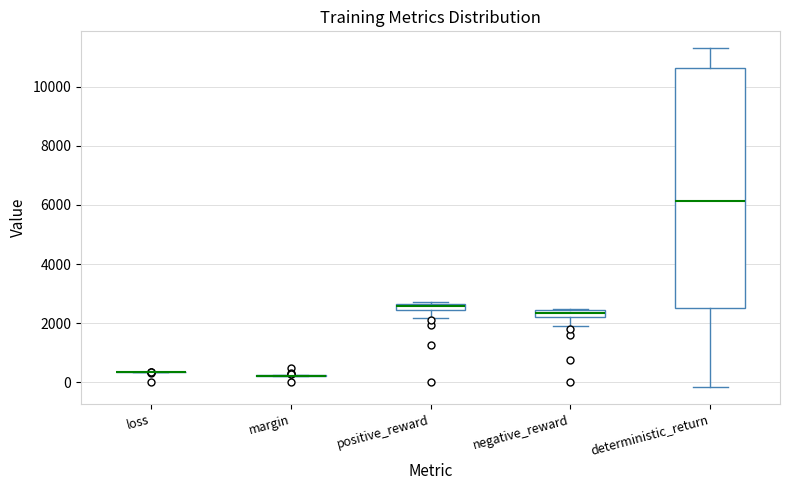

Which box is the tallest, from its lower edge to its upper edge?

deterministic_return